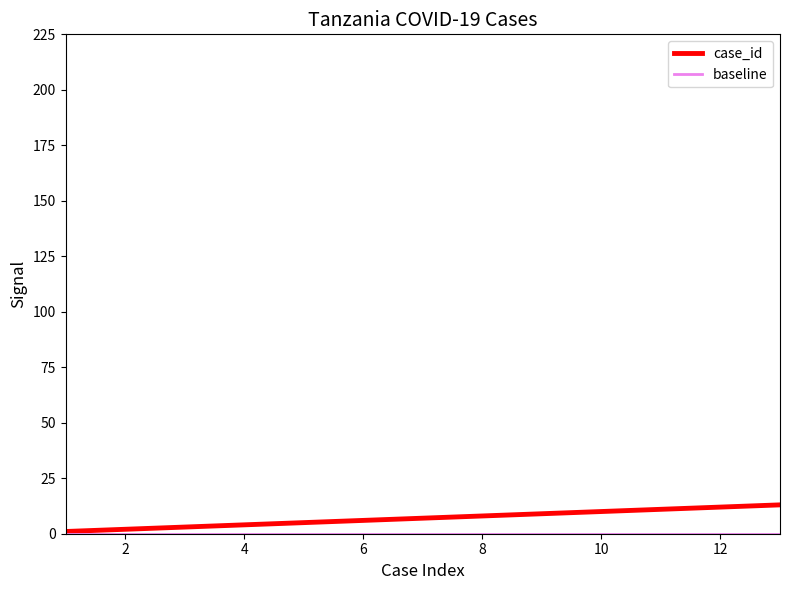

What is the sum of the values at 4 and 12?

16